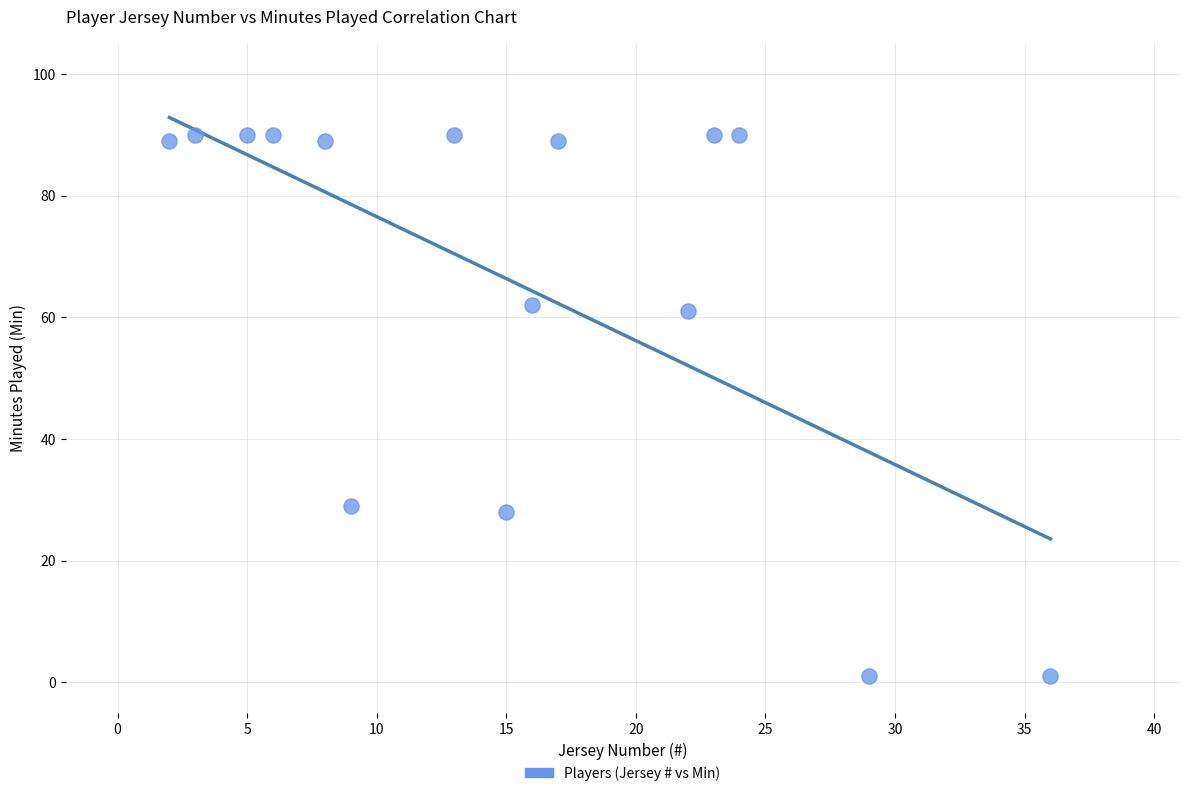

What is the range of X values (max minus min)?

34